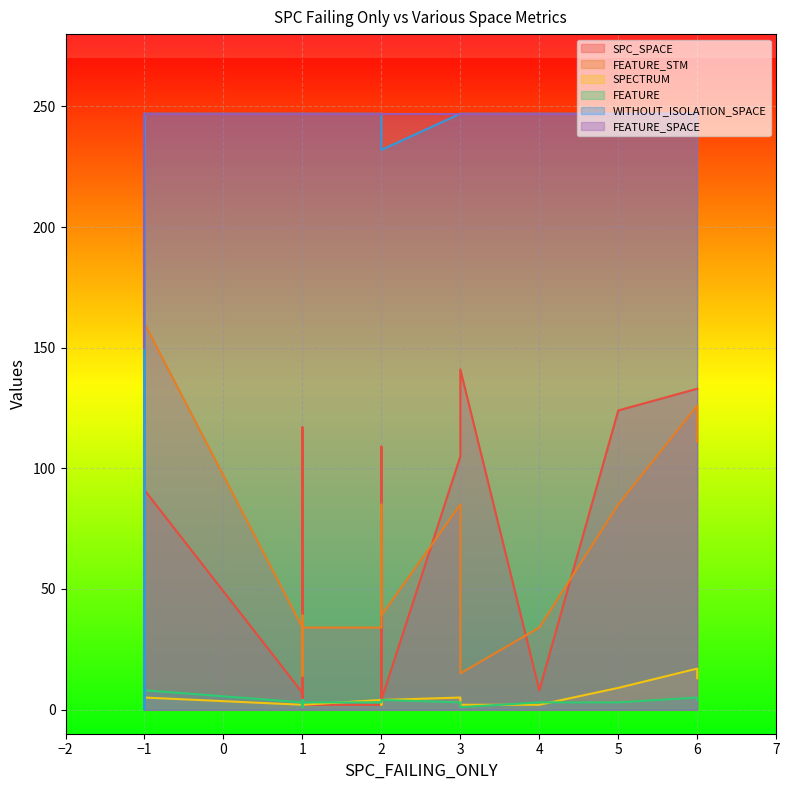

What is the average value of the FEATURE series?

4